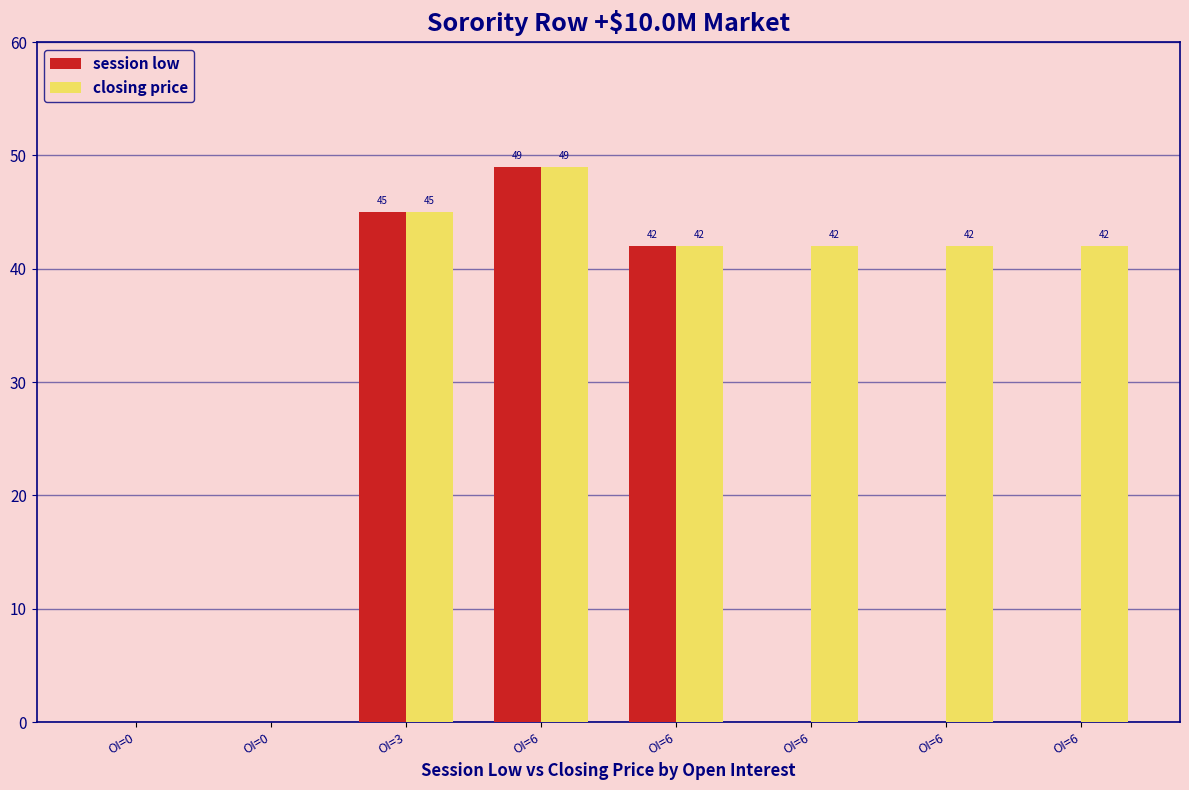

How many values in the session low series exceed 0?

3